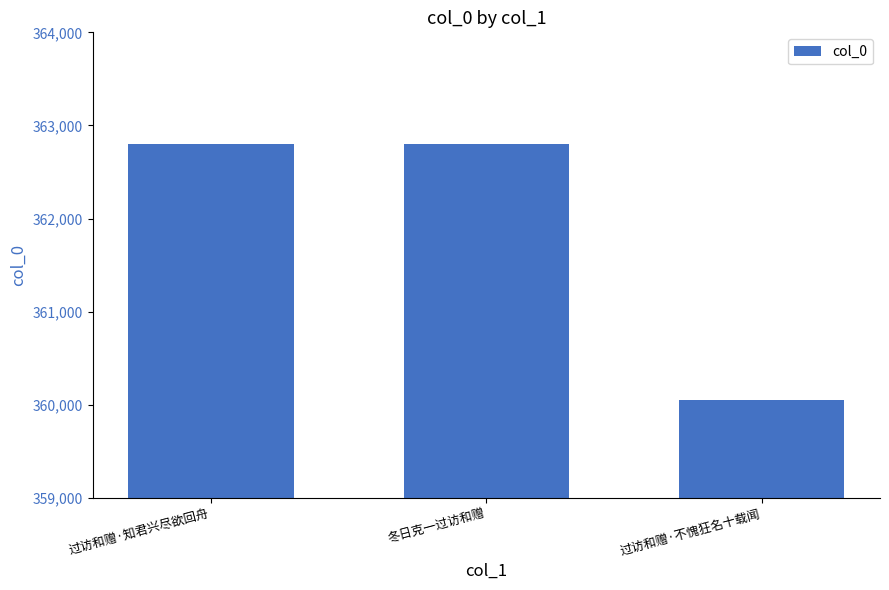

Between 过访和赠·知君兴尽欲回舟 and 过访和赠·不愧狂名十载闻, which is larger?

过访和赠·知君兴尽欲回舟